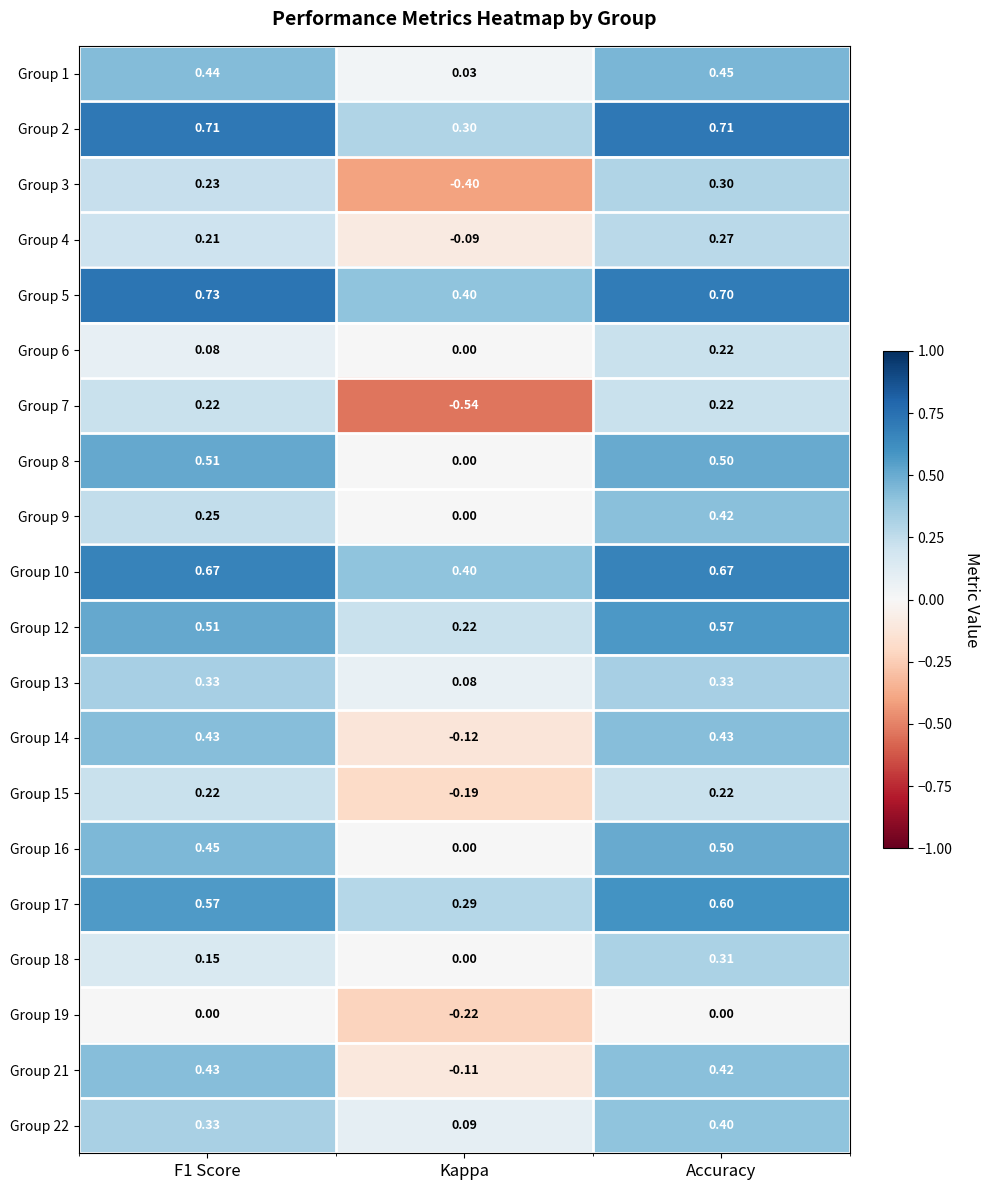

At which category does the chart reach its minimum across all series?

Kappa